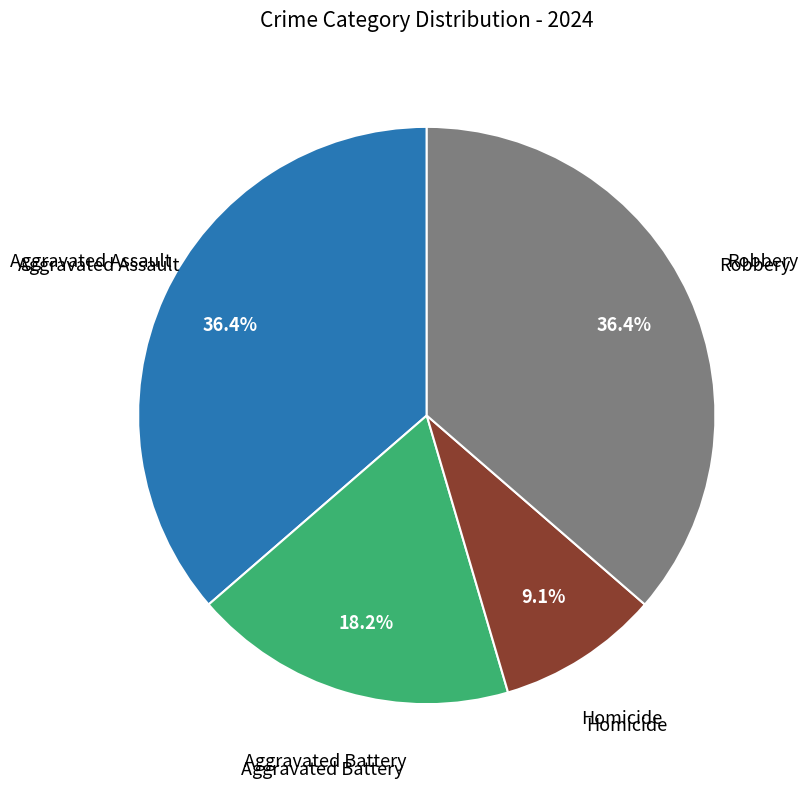

Is there a majority slice in this chart?

No